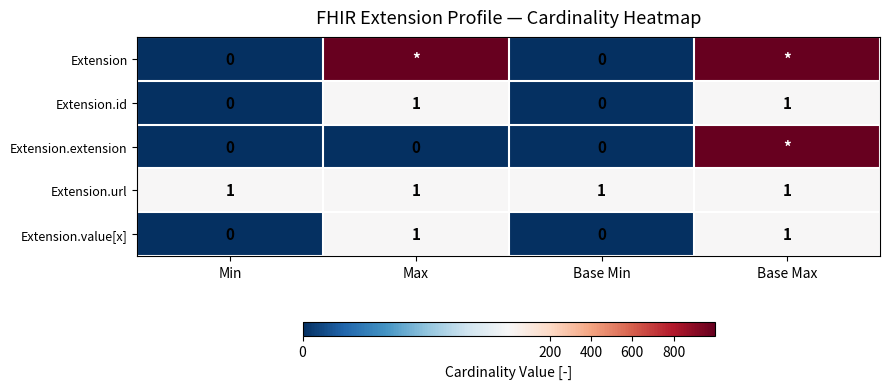

What is the sum of all Extension.url values?

4